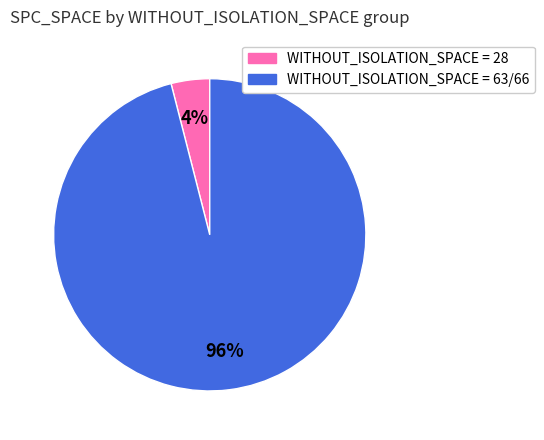

To the nearest percent, what is the average slice percentage?

50%